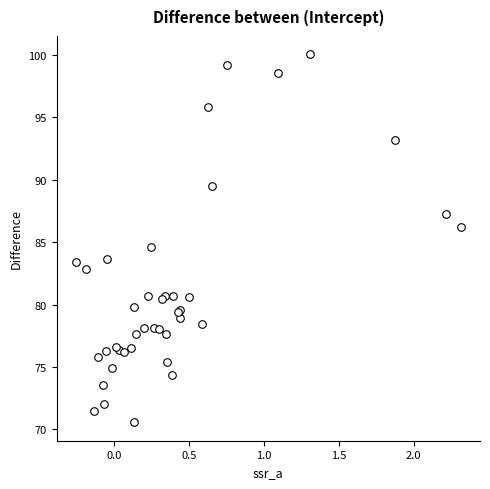

What Y value in the scatter plot is closest to 85?

84.7